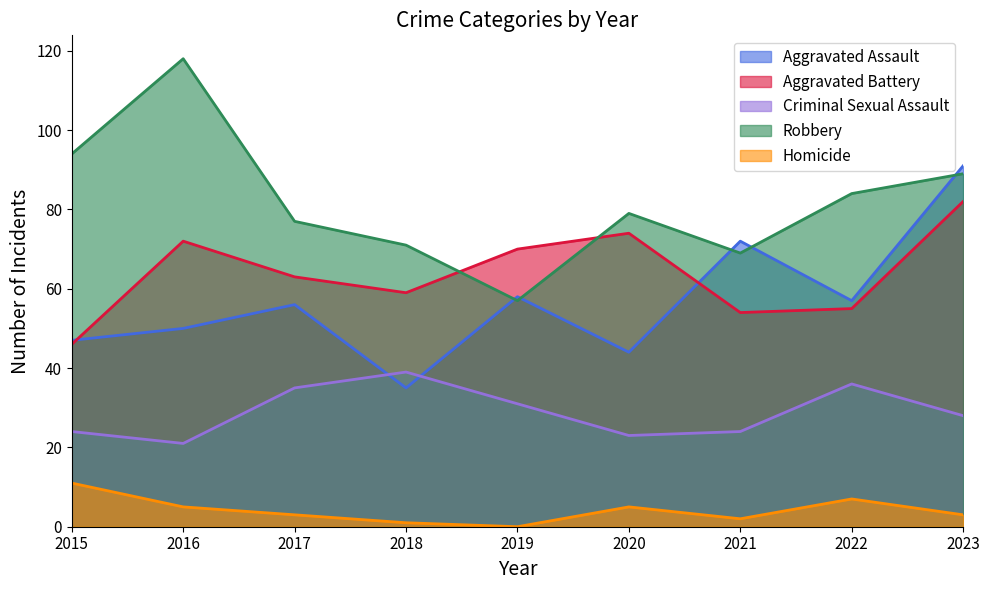

At how many categories does at least one series exceed 110?

1